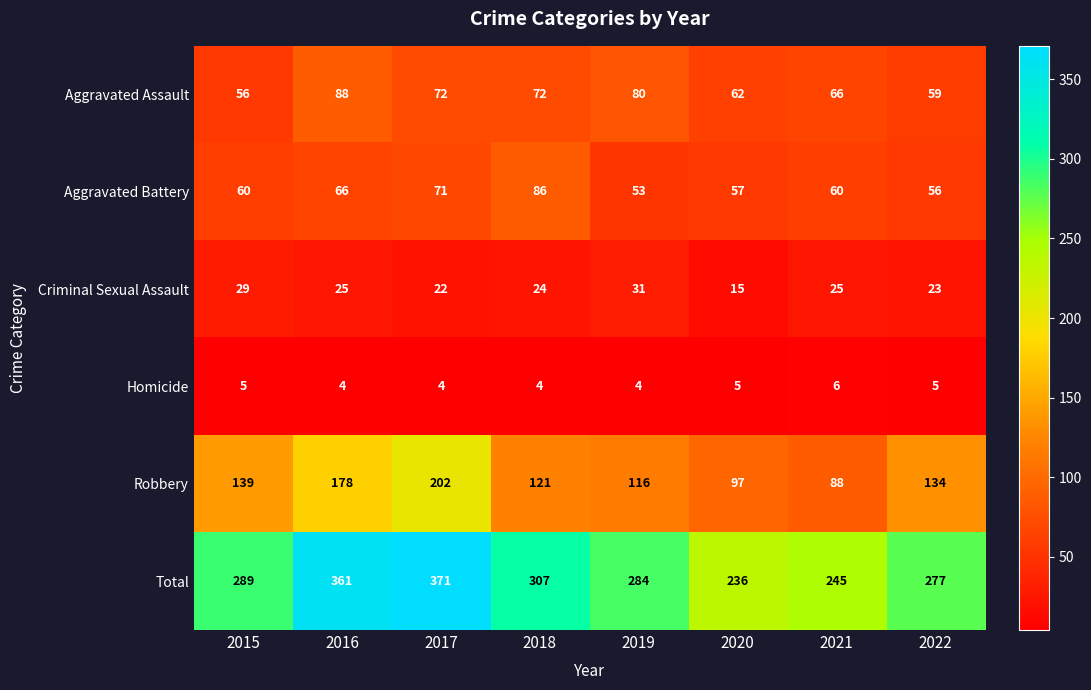

At which label does Aggravated Battery reach its minimum?

2019